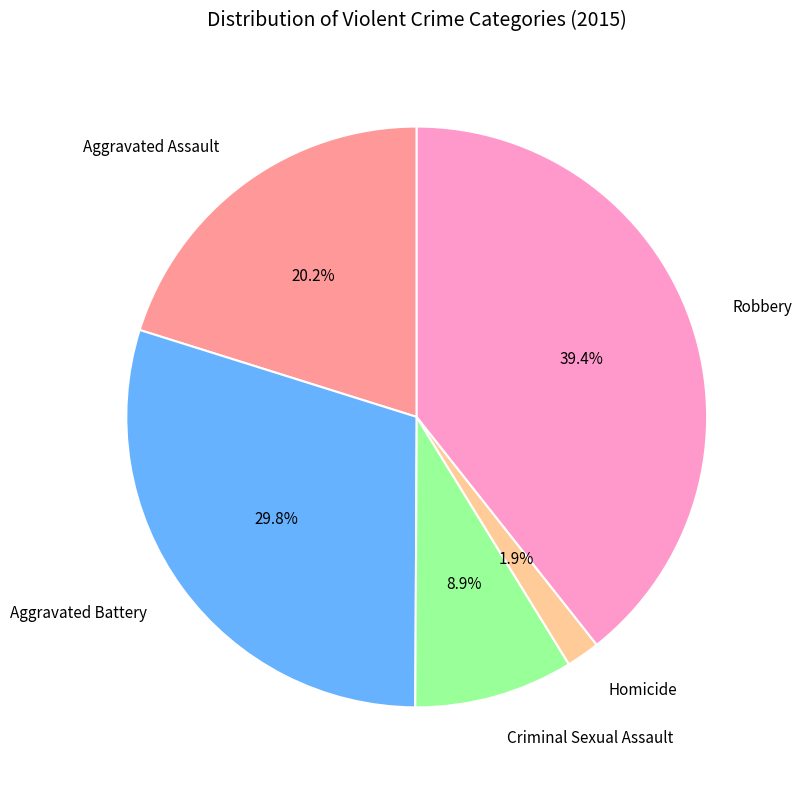

Which has a higher value, Criminal Sexual Assault or Aggravated Battery?

Aggravated Battery